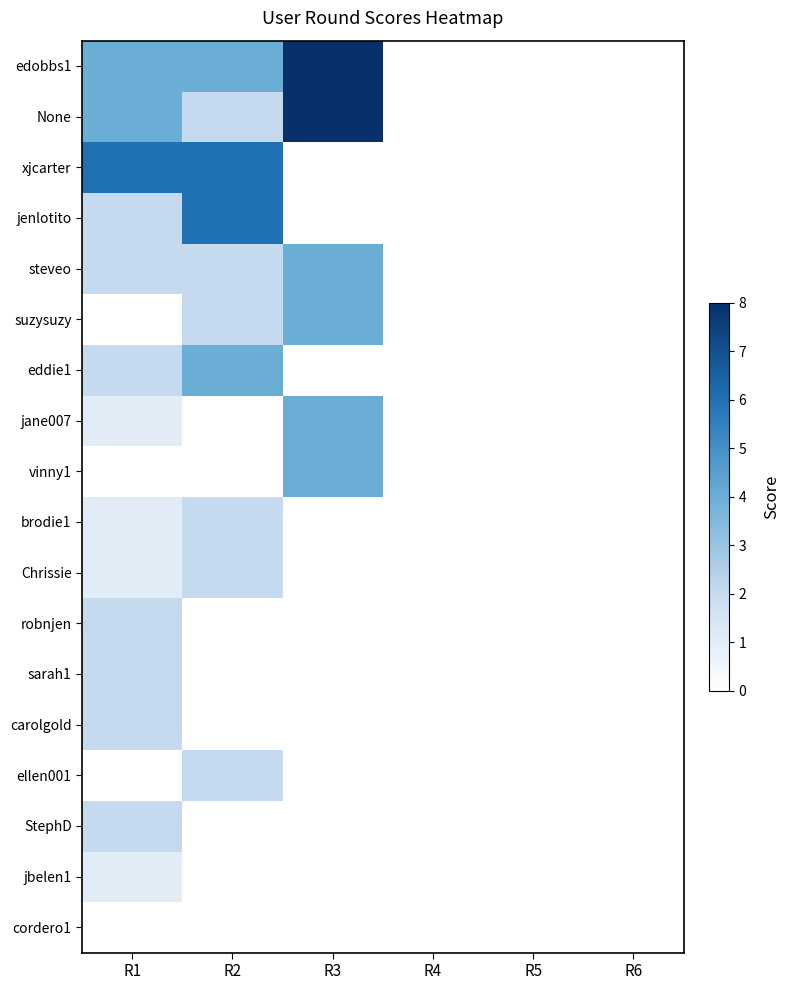

How many series are shown in this chart?

18